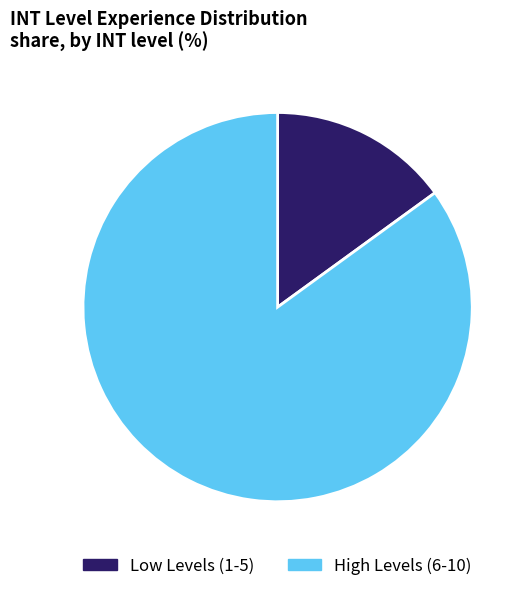

Between High Levels (6-10) and Low Levels (1-5), which is larger?

High Levels (6-10)